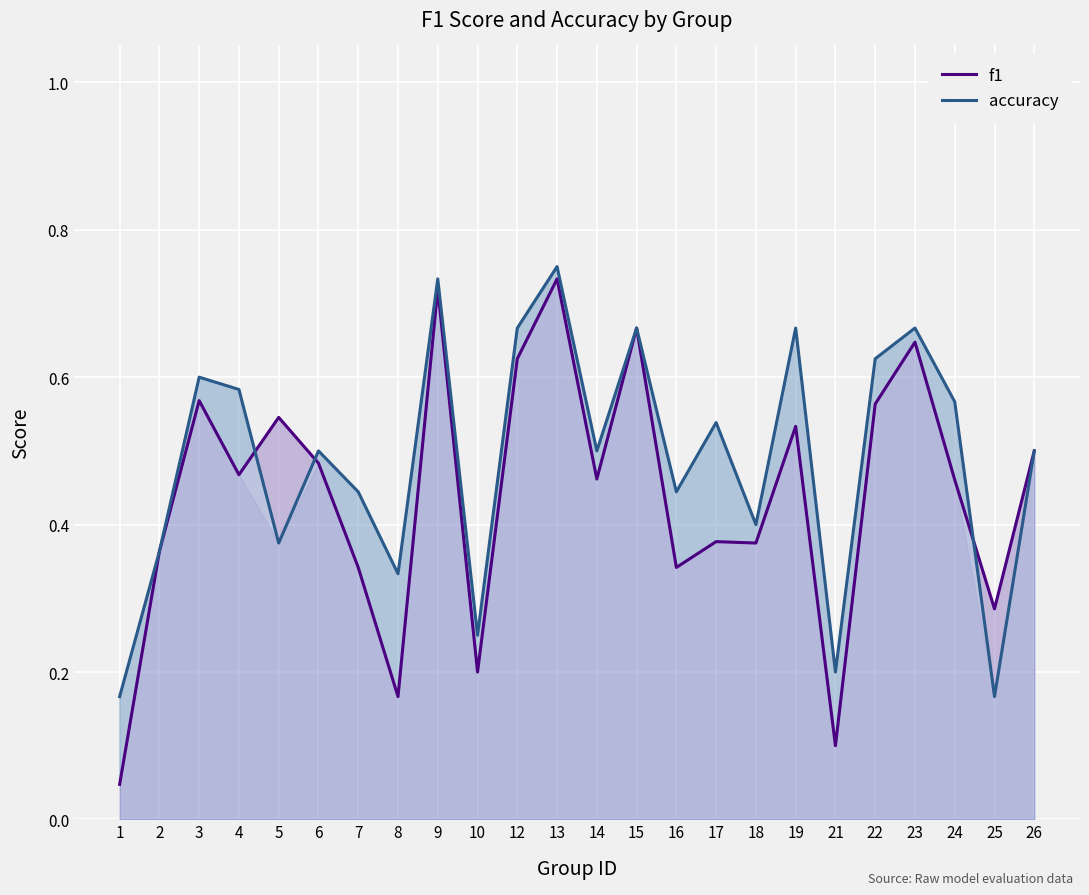

Between 1 and 13, which series saw the biggest shift?

f1